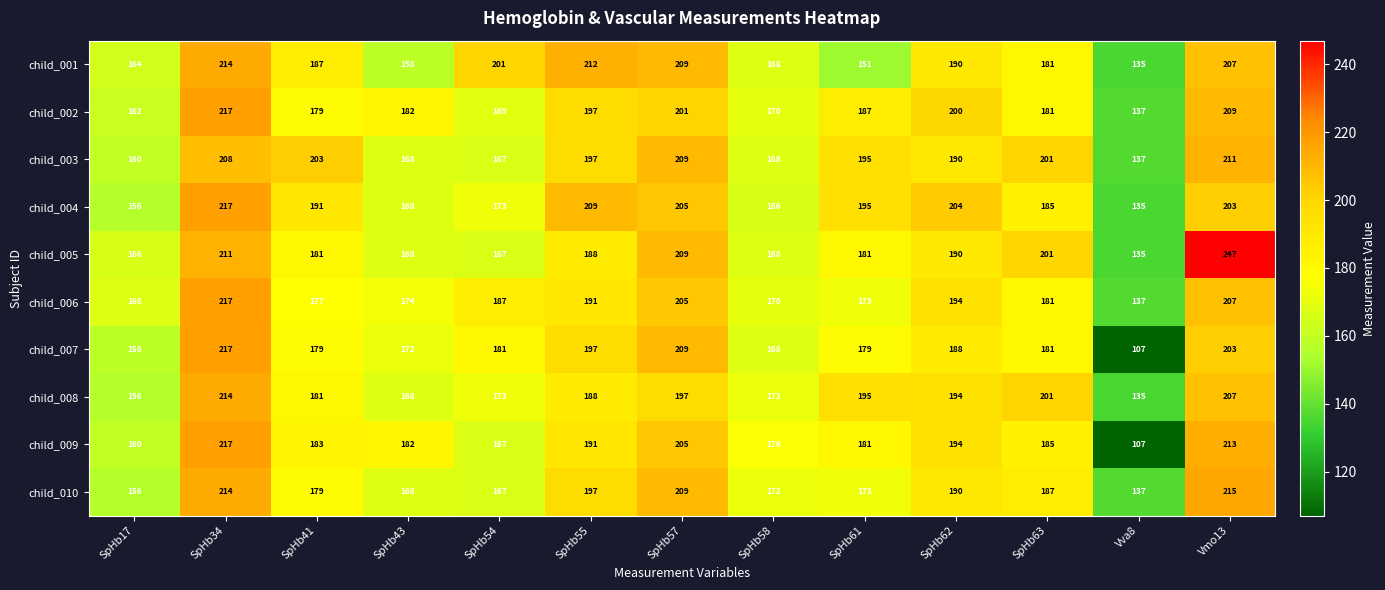

What is the sum of the child_007 values at SpHb34 and SpHb57?

426